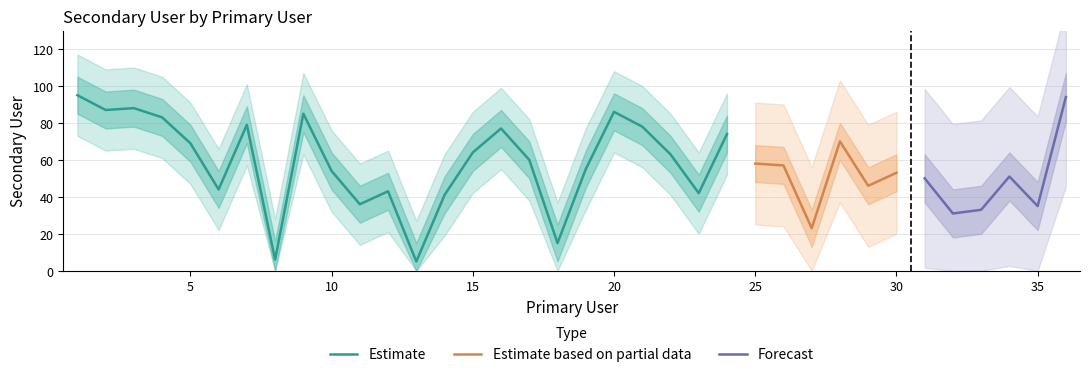

Reading left to right, transcribe all the data shown in this chart.

1=95	2=87	3=88	4=83	5=69	6=44	7=79	8=6	9=85	10=54	11=36	12=43	13=5	14=41	15=64	16=77	17=60	18=15	19=55	20=86	21=78	22=63	23=42	24=74	25=58	26=57	27=23	28=70	29=46	30=53	31=50	32=31	33=33	34=51	35=35	36=94